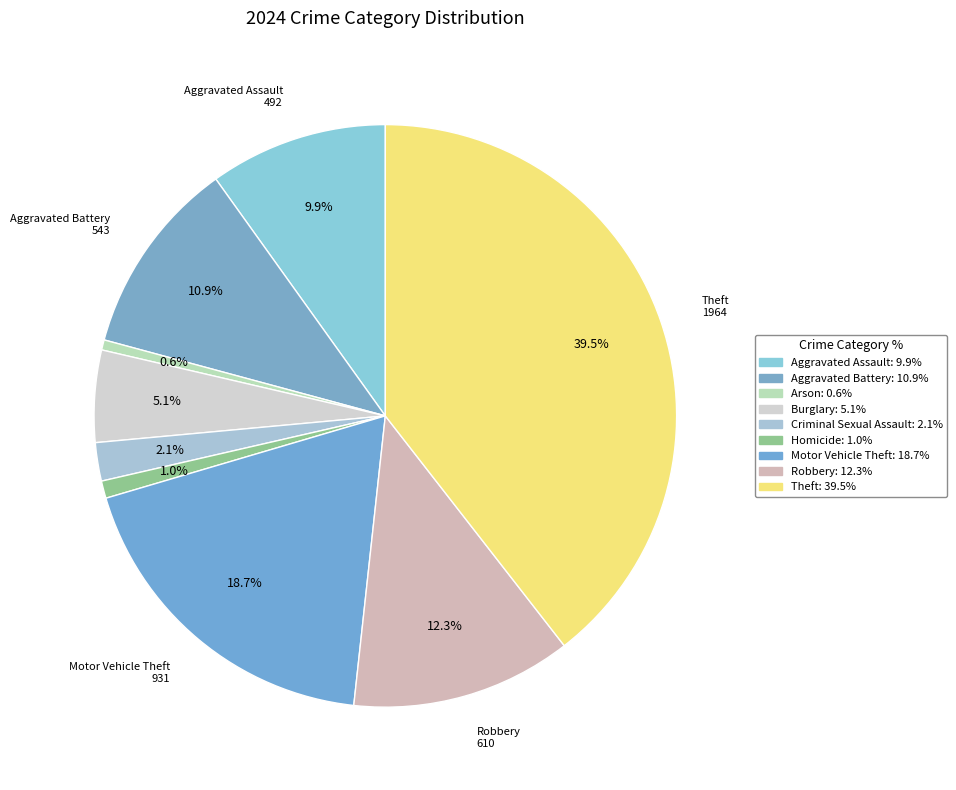

Combined, do Criminal Sexual Assault and Aggravated Assault account for over 50%?

No